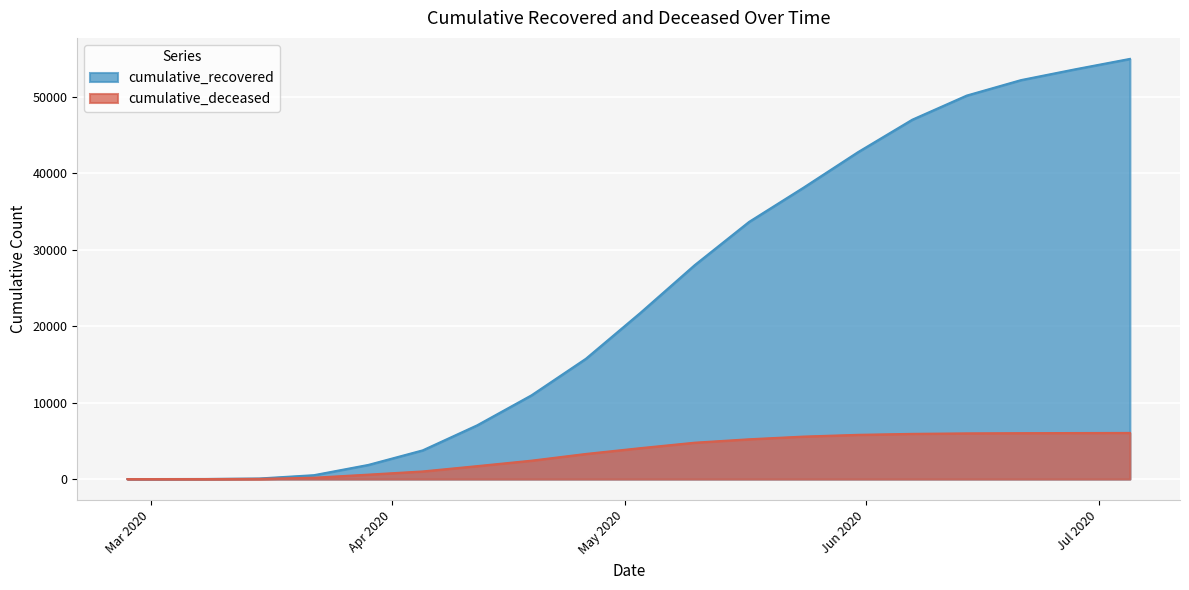

The value of cumulative_recovered at 2020-04-05 is 5244. True or false?

False